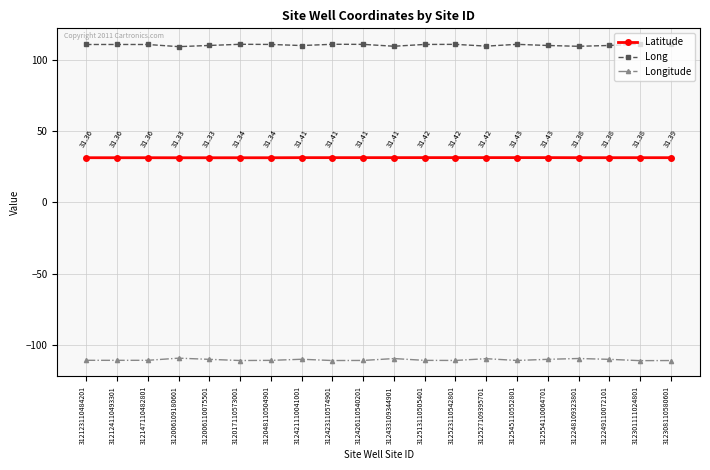

True or false: Long has more than 0 points higher than both neighbors.

True